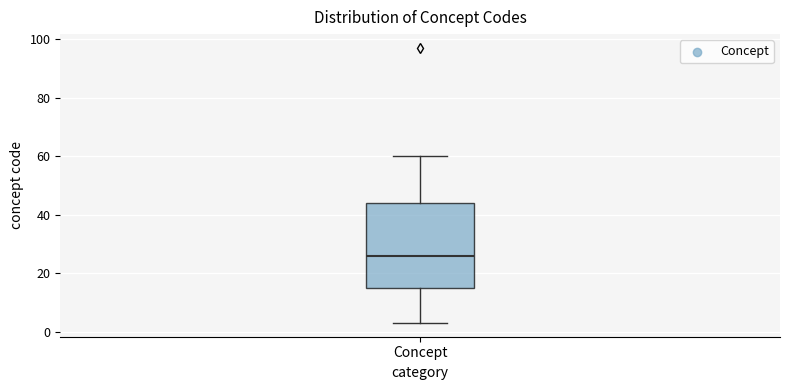

Transcribe this box plot: give where the median line is, the range the box spans, and where the two whiskers end, as read against the y-axis. The values are not printed on the chart, so give them approximately, as read against the axis.

median 26, box 16 to 44, whiskers 4 to 60